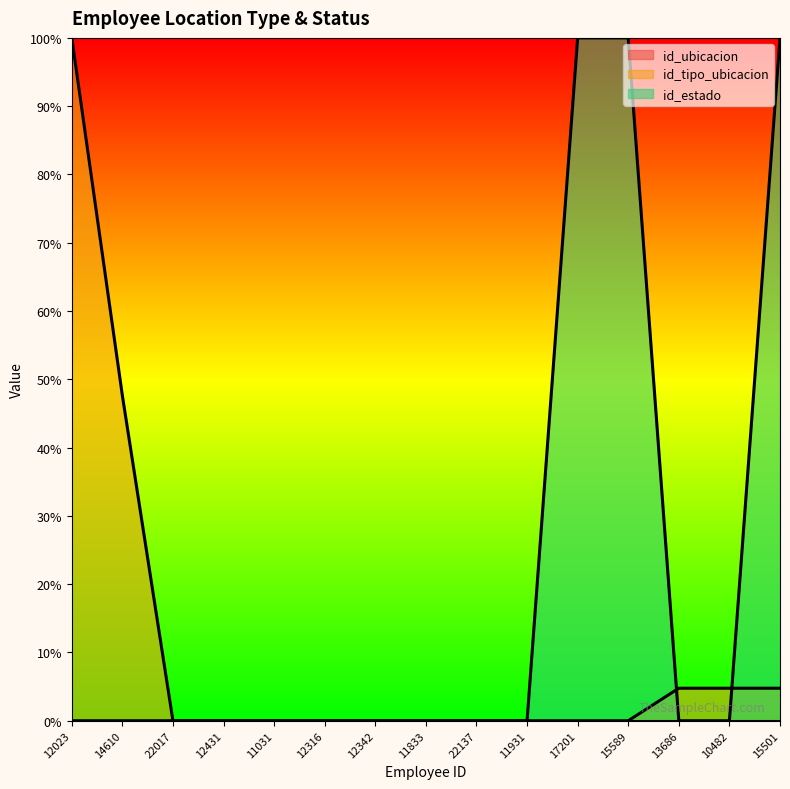

Between 12342 and 13686, which series saw the biggest shift?

id_tipo_ubicacion